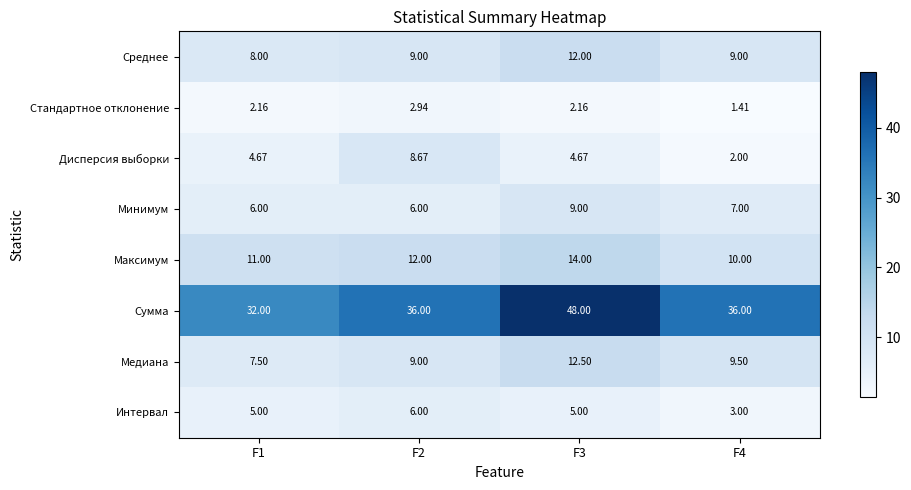

Which series has the largest total across all categories?

Сумма